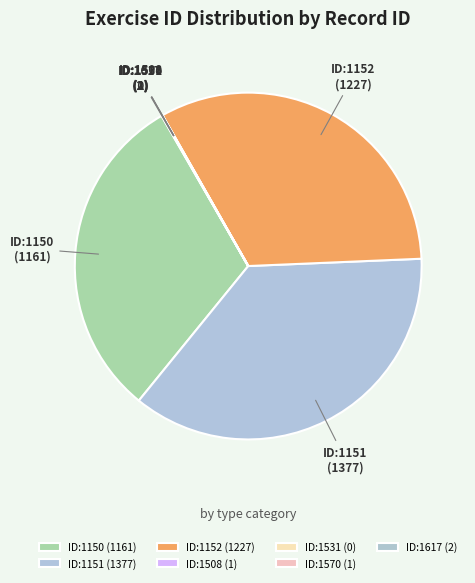

Is it true that ID:1152 is 33% of the pie?

True